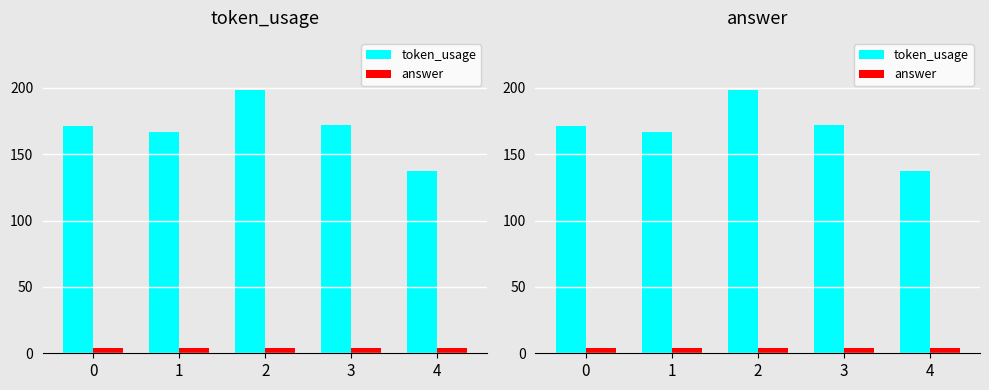

What value does the answer series have at 1?

4